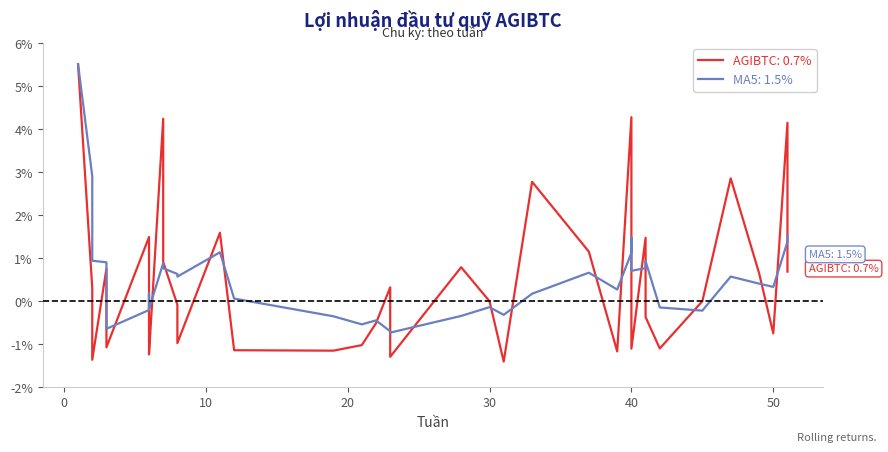

How many values are above zero?

19